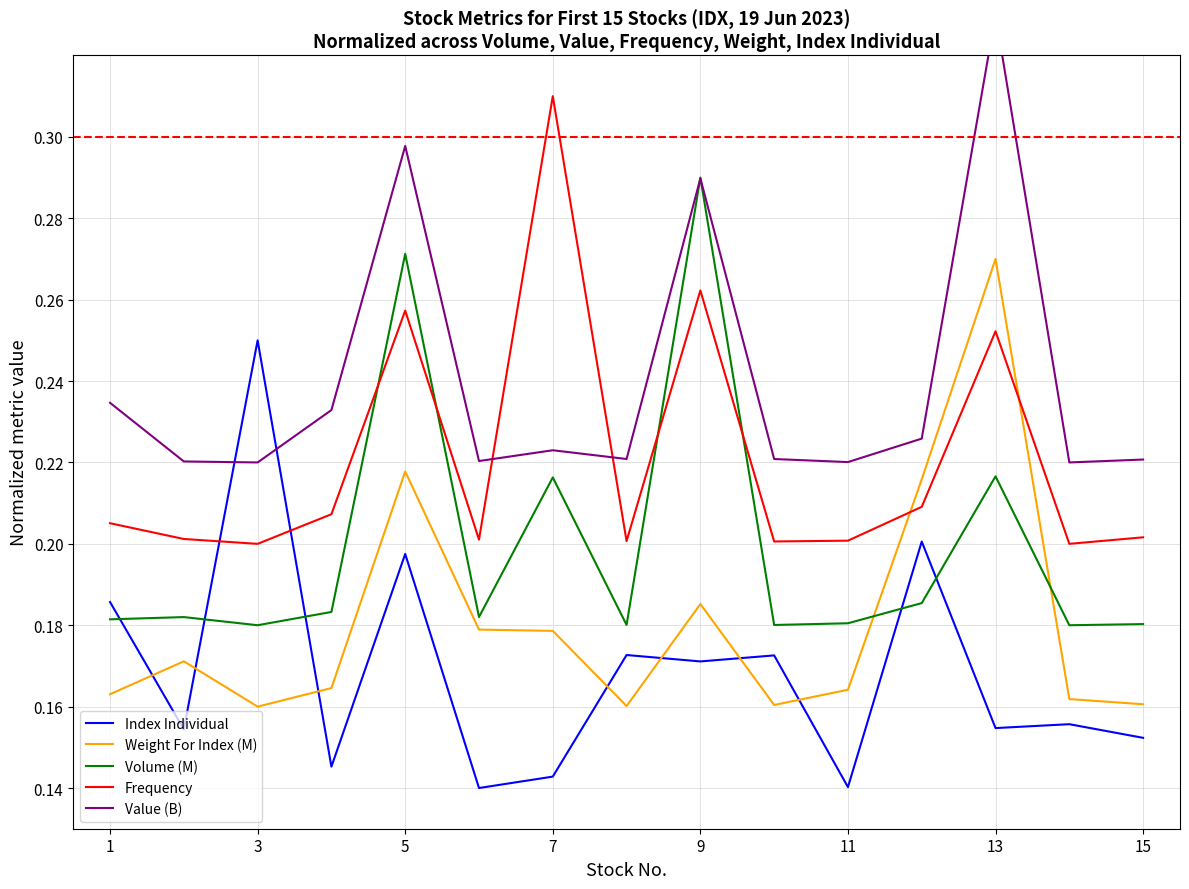

What is the difference between the maximum and minimum values in the Frequency series?

0.1